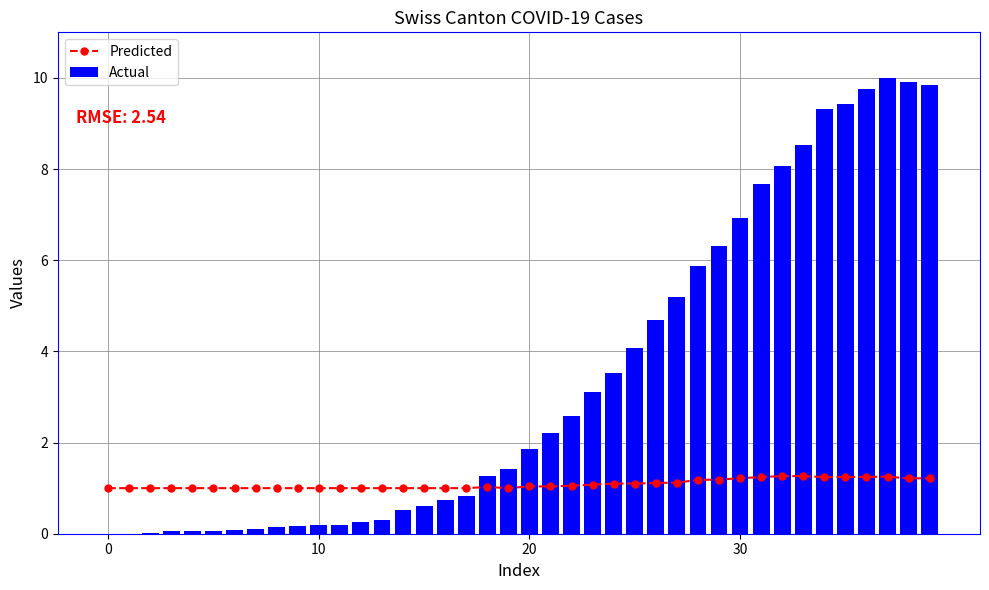

Are the bars horizontal?

No